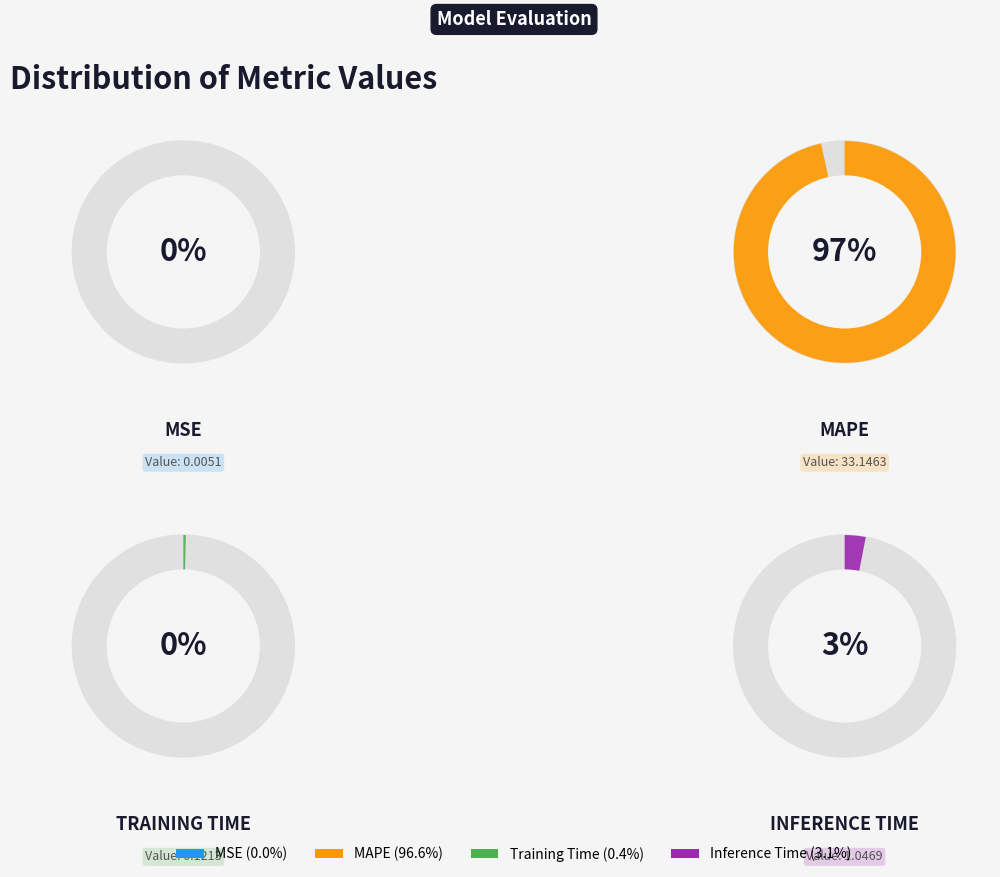

To the nearest percent, what is the difference between the Inference Time and Training Time slice percentages?

3%